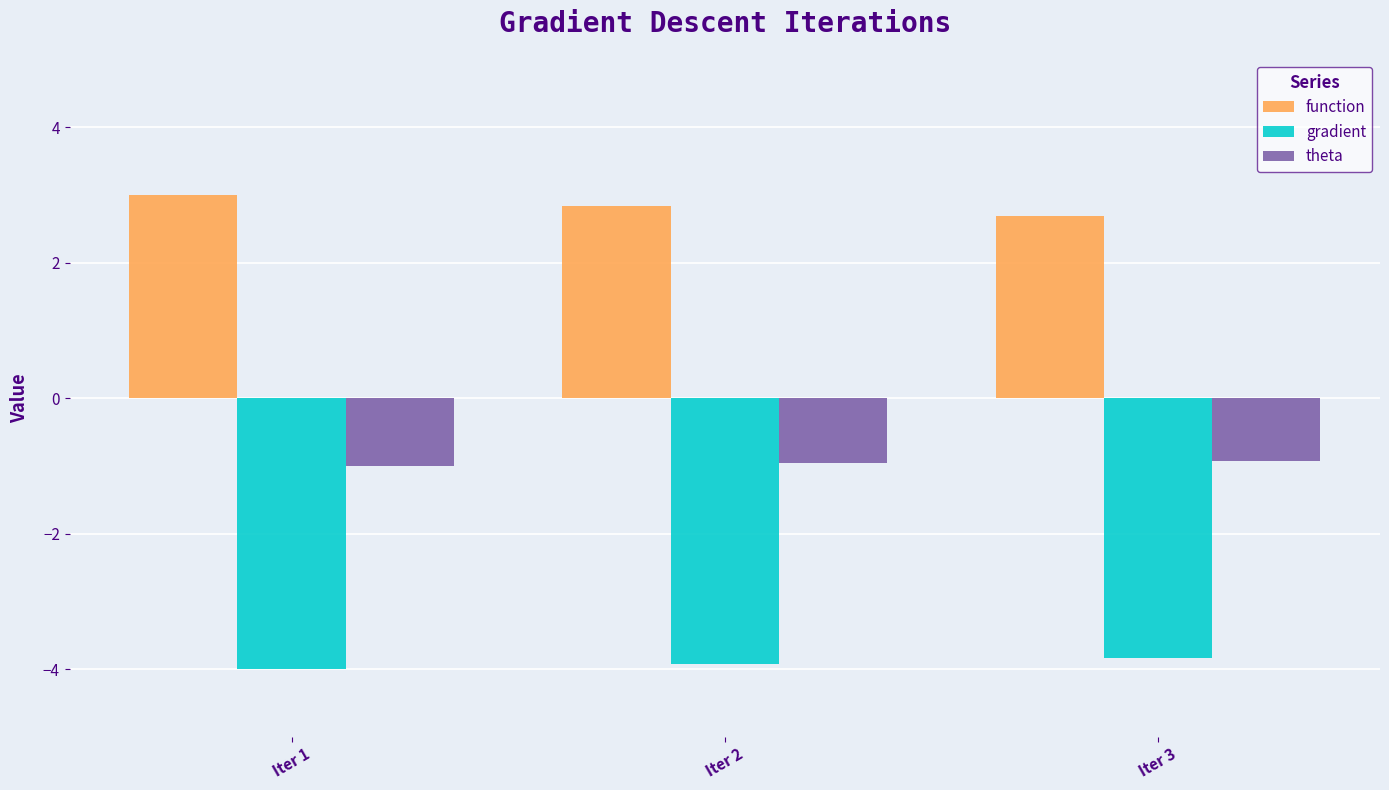

What is the total value across all series at Iter 2?

-2.0